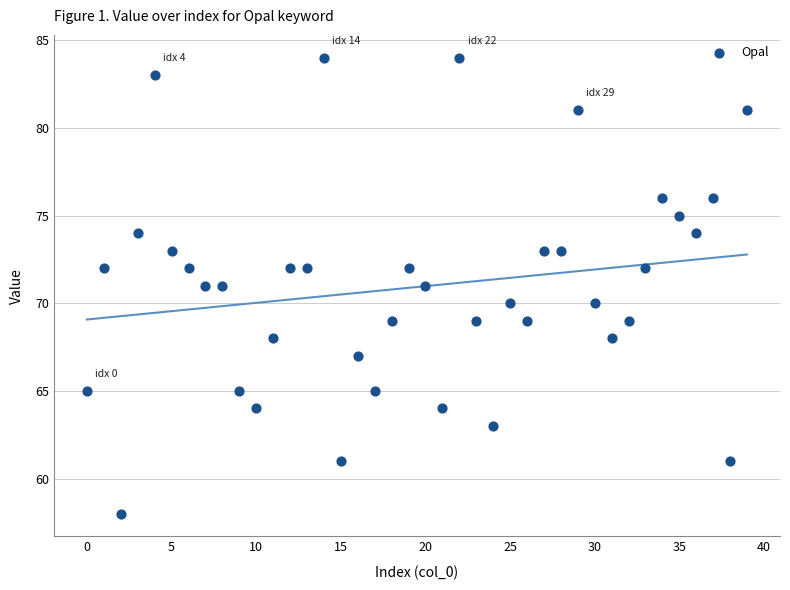

What is the range of Y values (max minus min)?

26